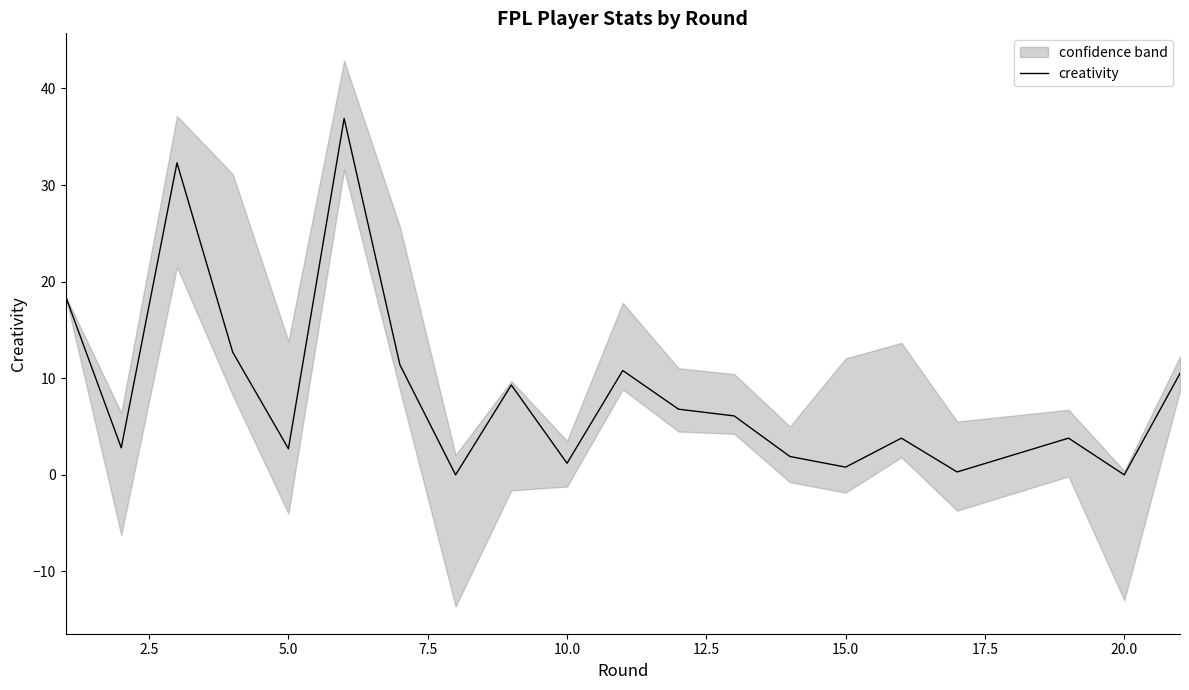

What is the maximum value for creativity?

36.9